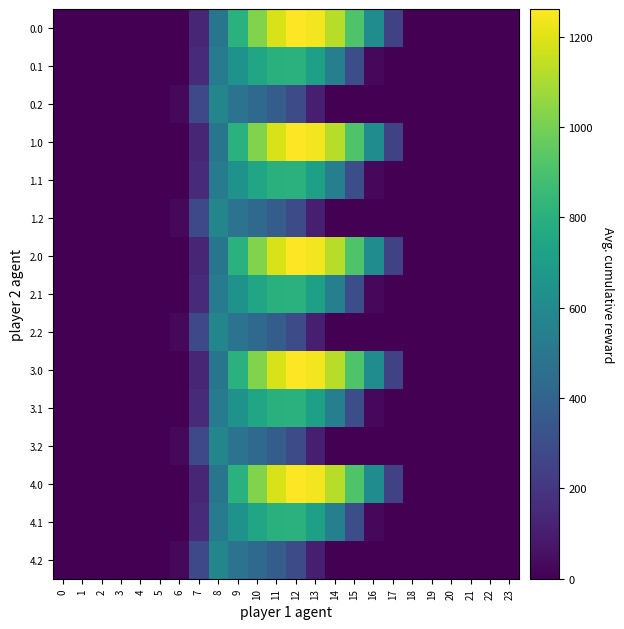

At which category is the sum across all series the highest?

11